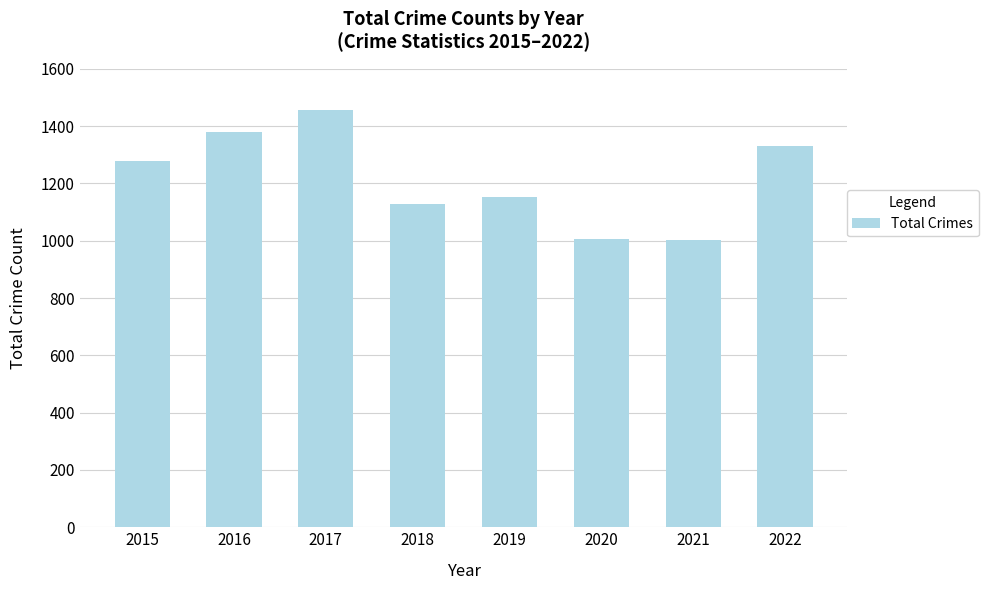

What is the value of the 2nd bar from the left?

1381